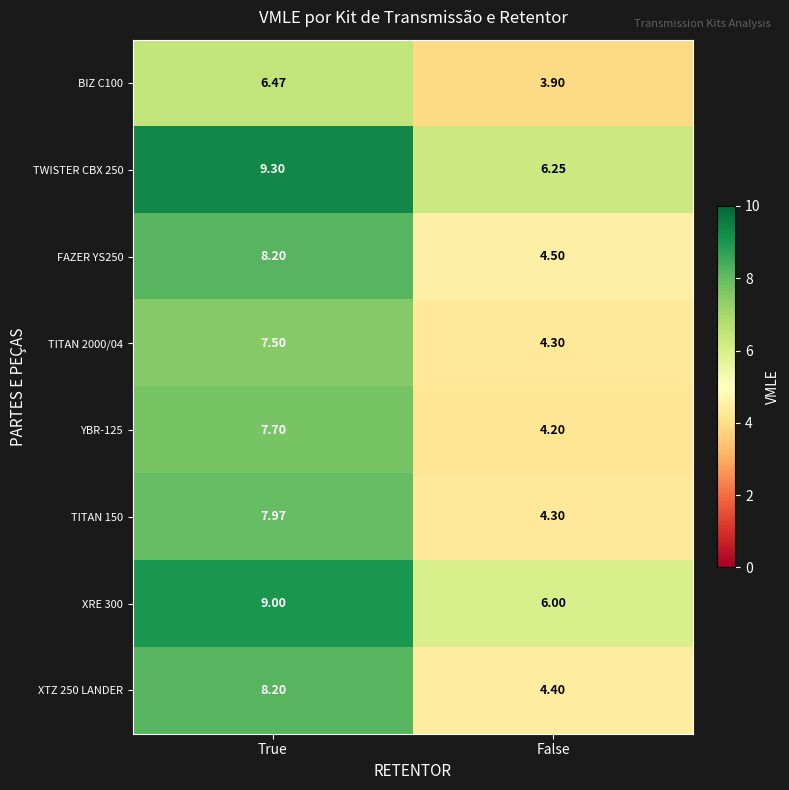

List the labels in order of TITAN 2000/04 value, smallest first.

False, True